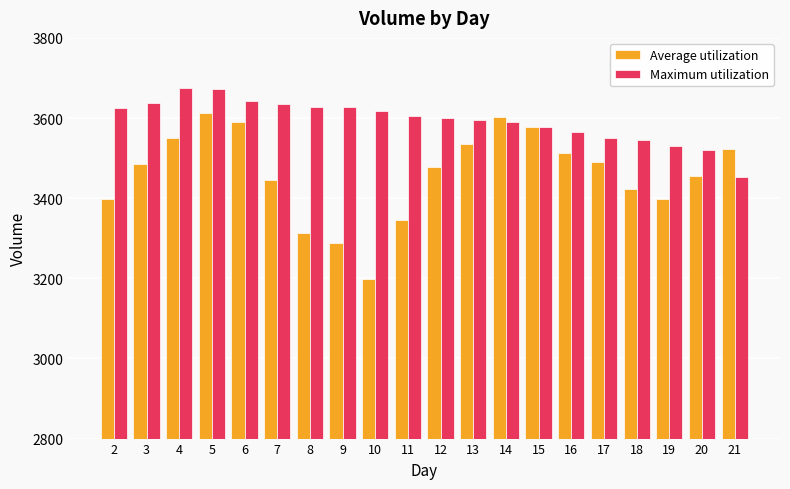

At 11, list the series in order from smallest to largest.

Average utilization, Maximum utilization